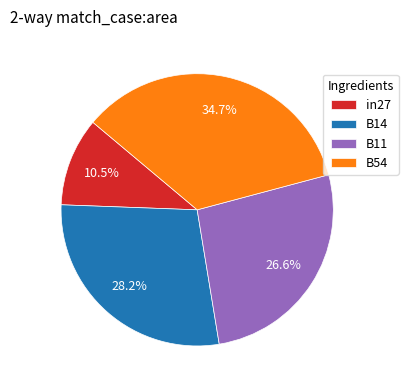

Rank the categories by value from lowest to highest.

in27, B11, B14, B54